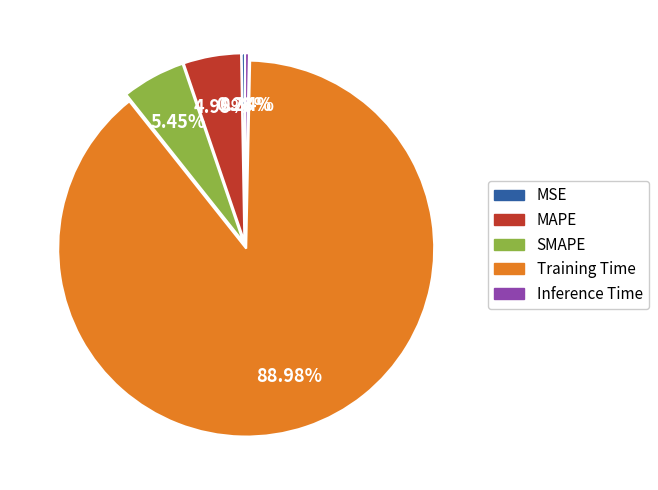

The MAPE slice represents 5% of the pie. True or false?

True